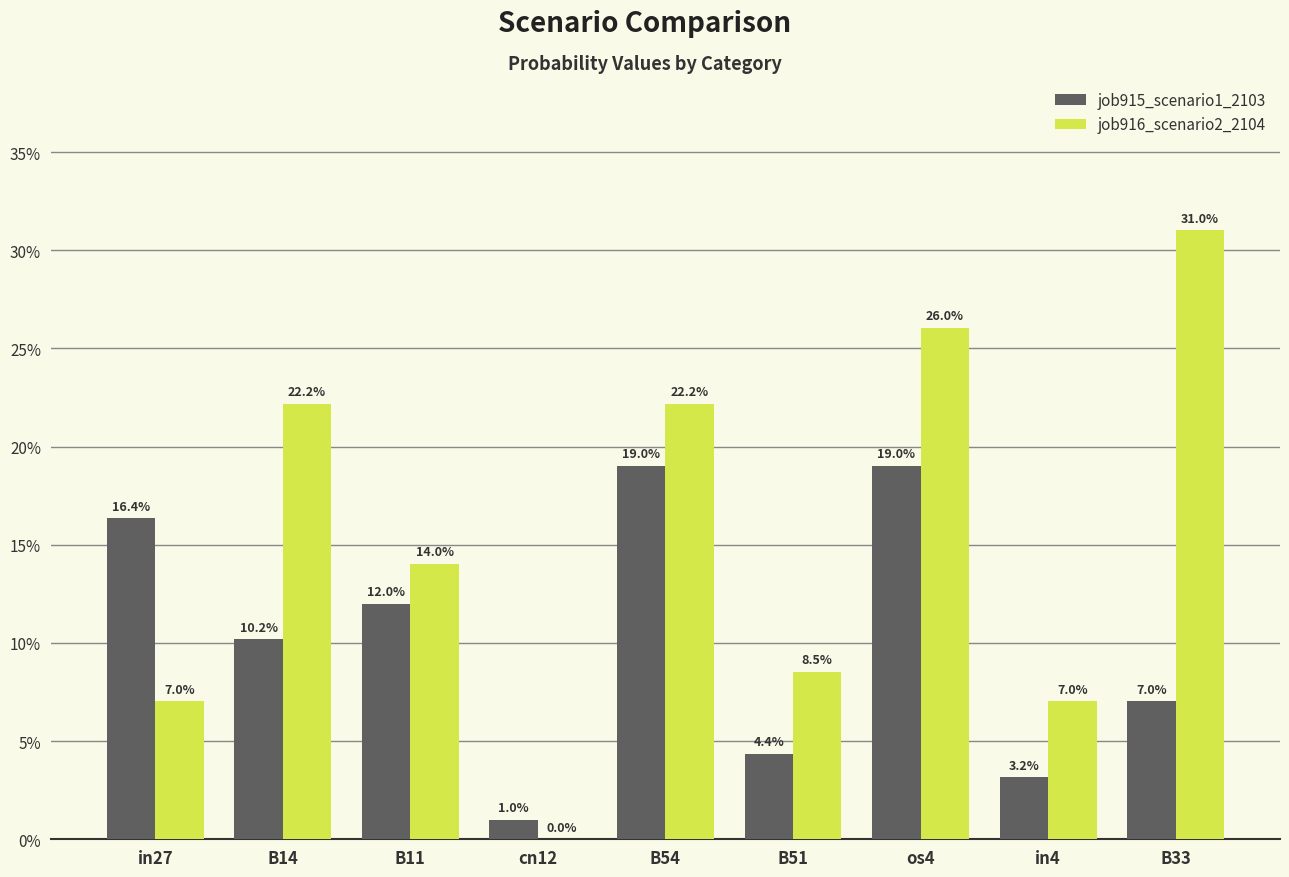

Is the value of job916_scenario2_2104 at in27 greater than the value of job915_scenario1_2103 at B51?

Yes